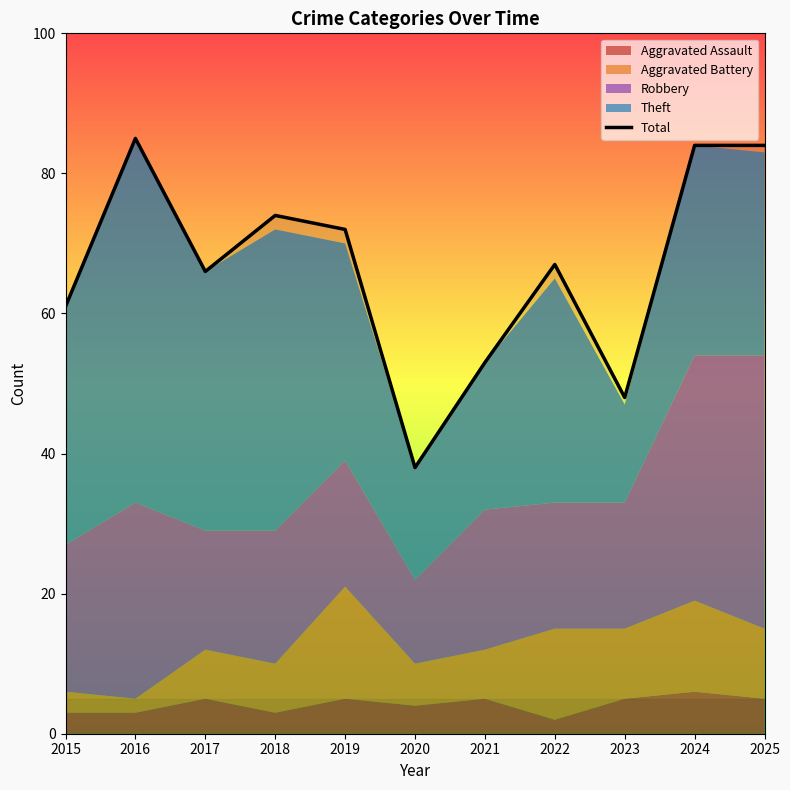

What is the difference between the values at 2019 and 2024?

12